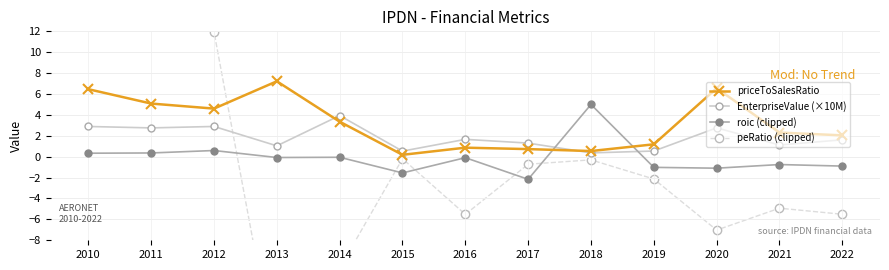

What is the smallest value displayed?

-20.3